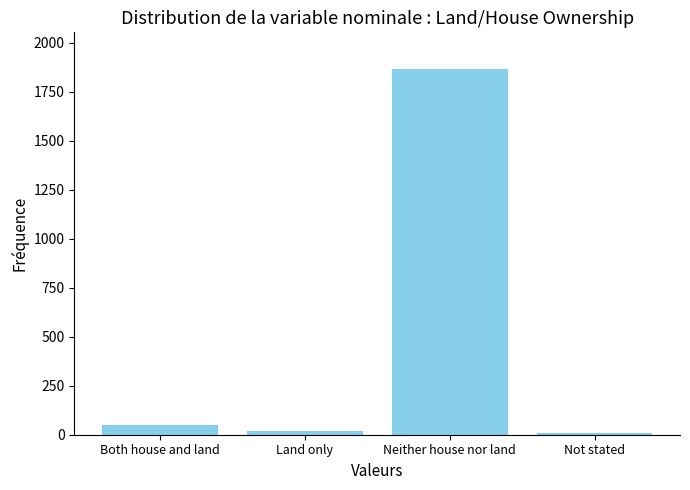

How many bars are there in total?

4